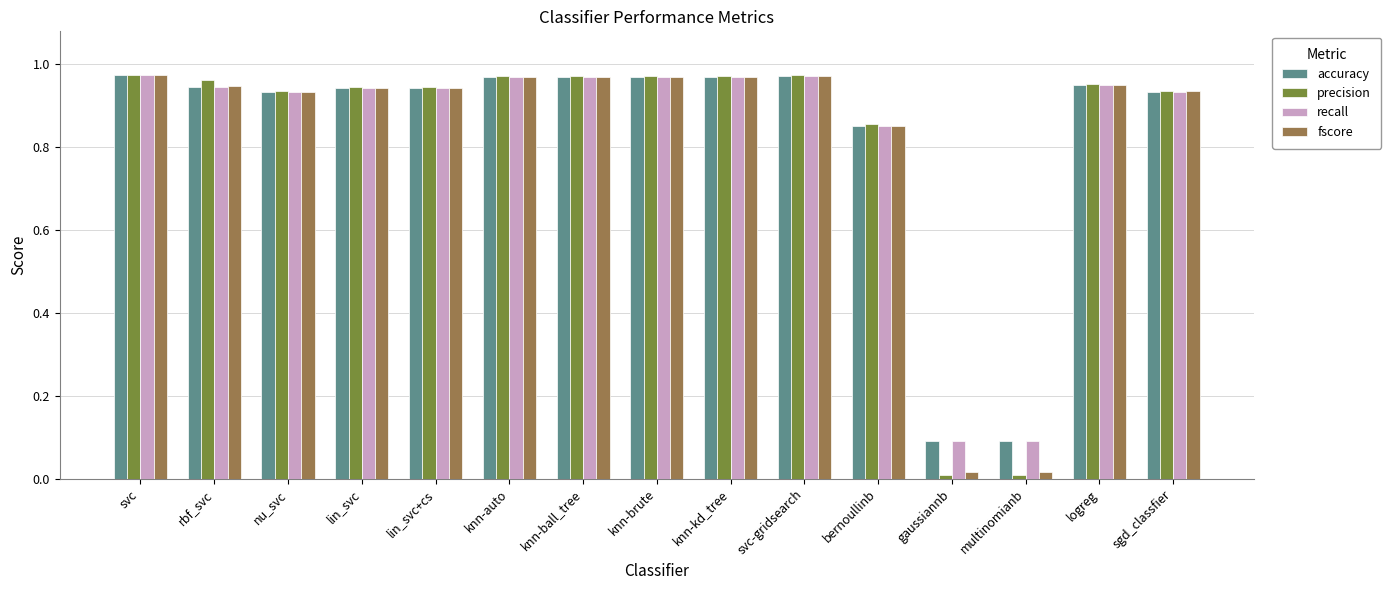

What is the total value across all series at bernoullinb?

3.4